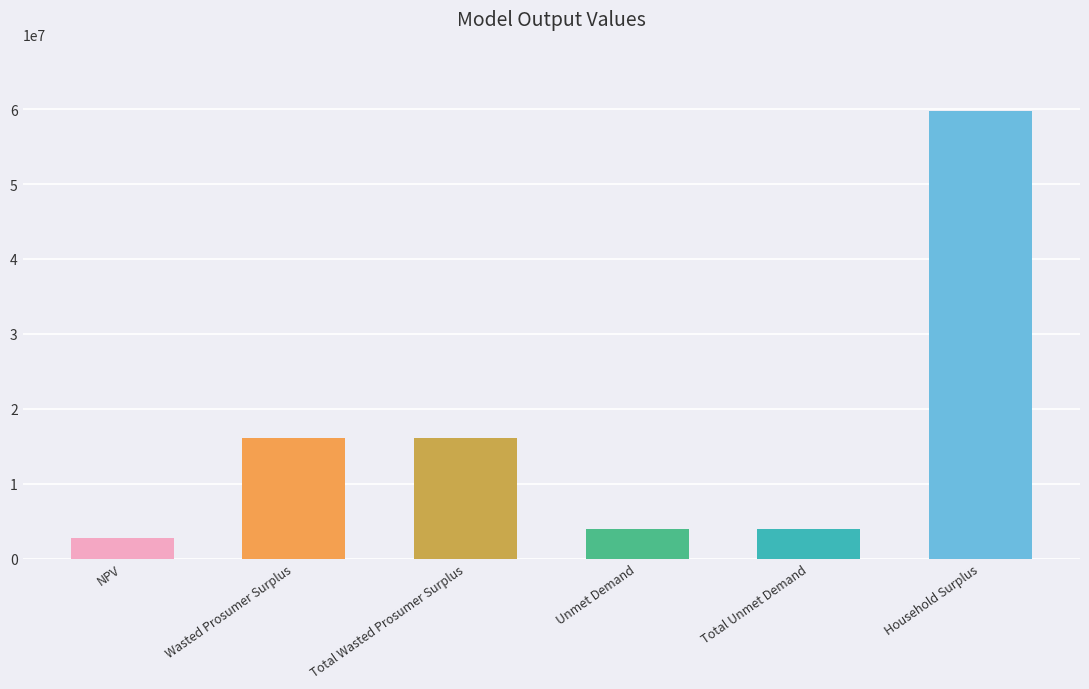

Approximately how many times larger is the value at Household Surplus compared to Total Unmet Demand?

15.1